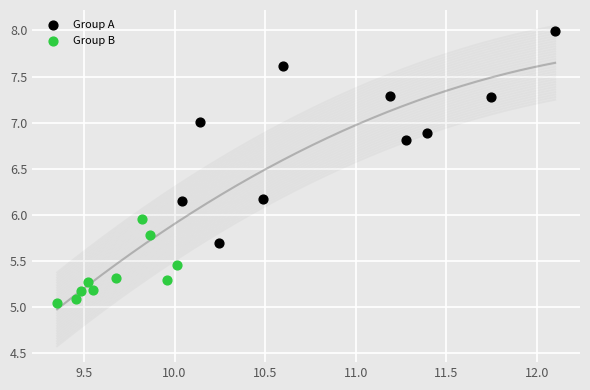

Which series reaches the maximum Y coordinate?

Group A